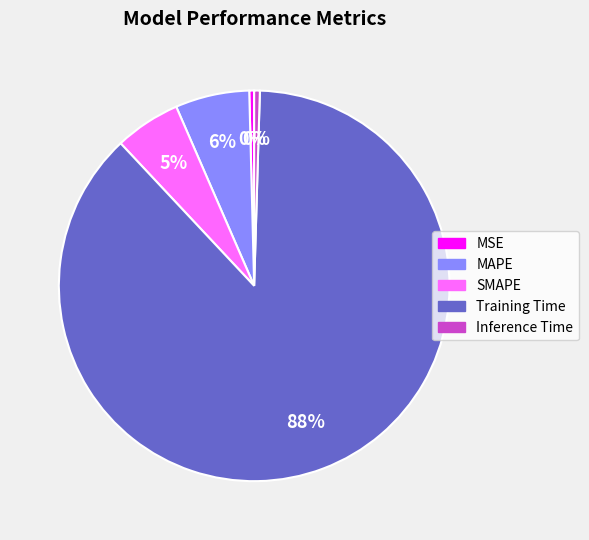

Is the sum of SMAPE and Inference Time greater than half?

No